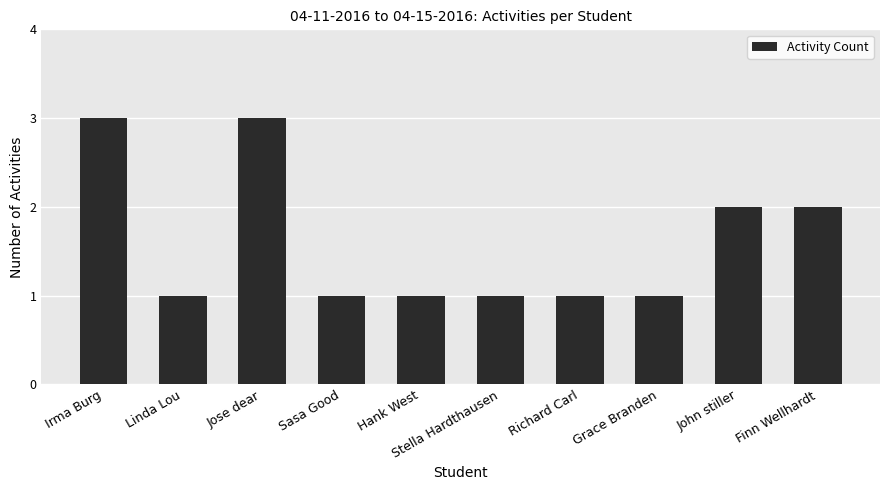

What is the greatest value displayed?

3